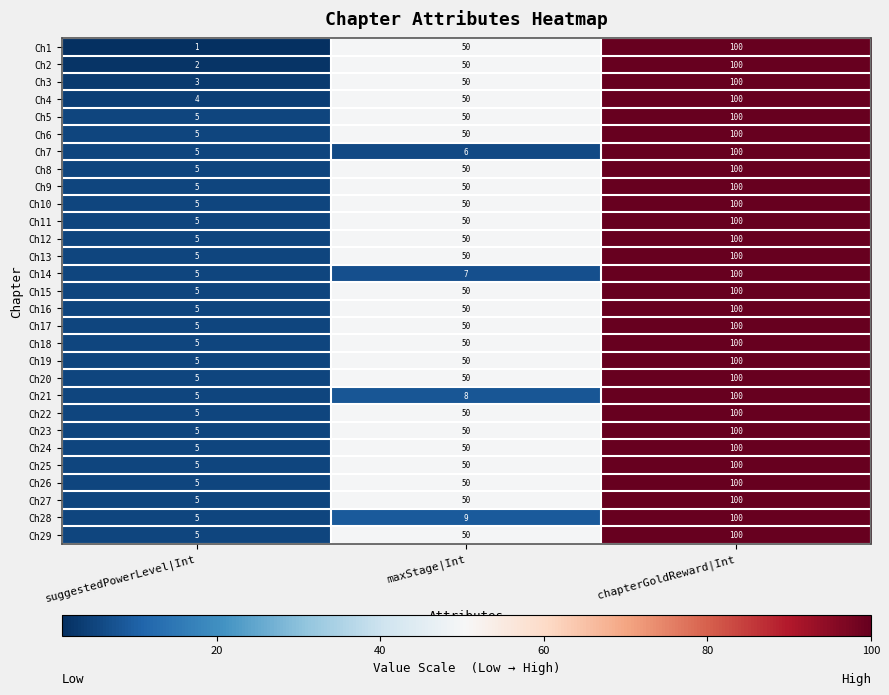

What is the difference between the maximum and minimum values in the Ch10 series?

95